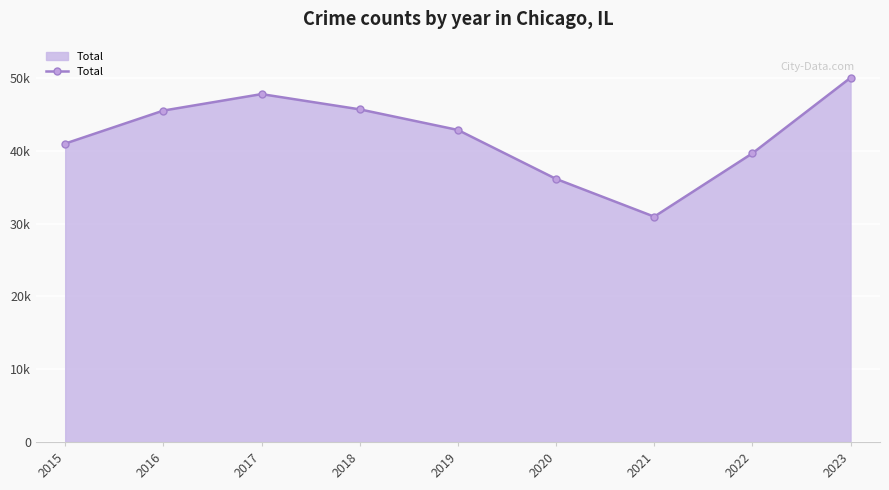

Which category has the highest value across all series?

2023